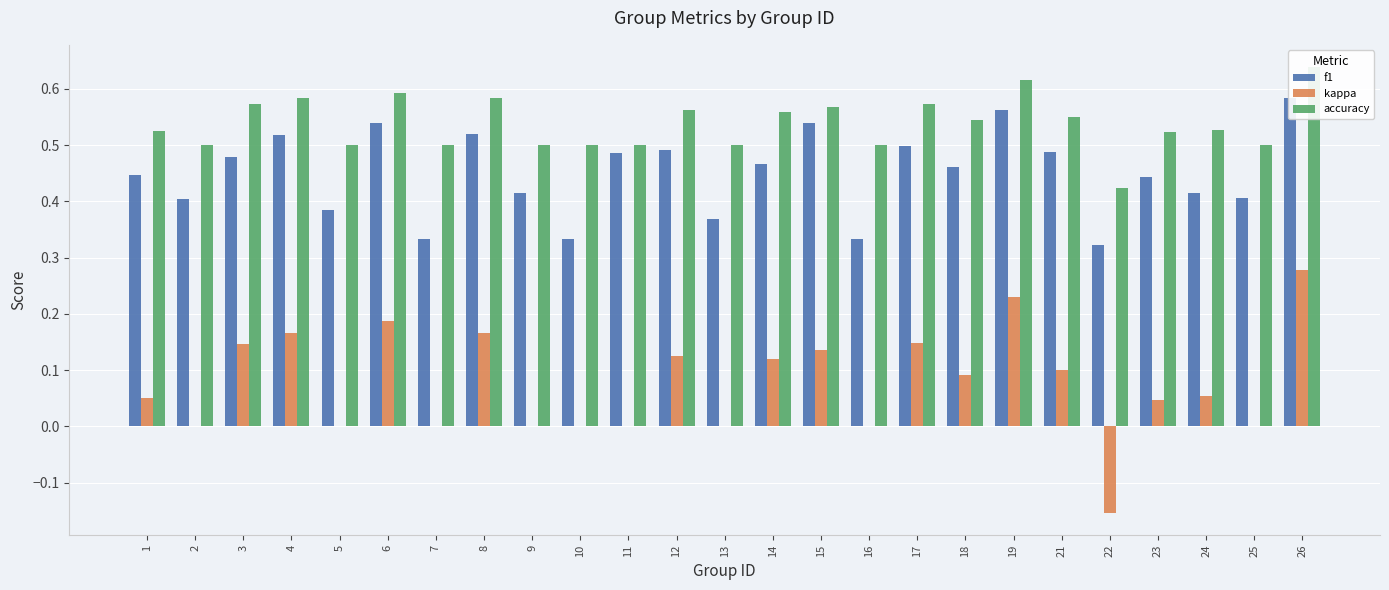

What is the difference between the highest and lowest values at 25?

0.5